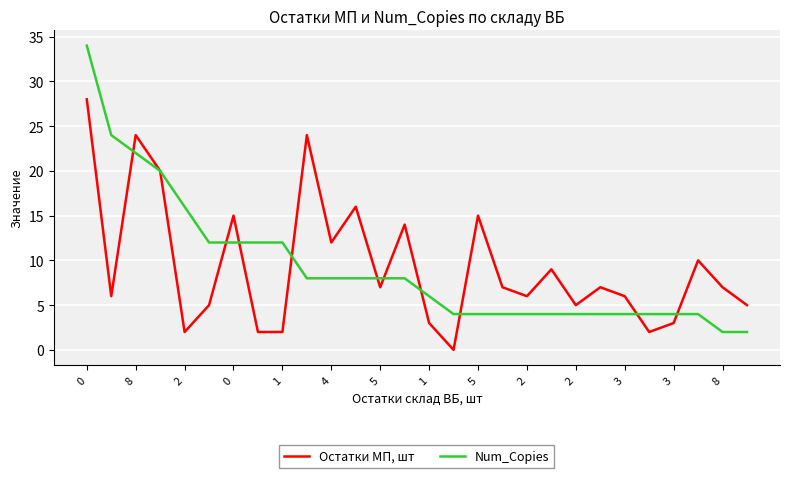

List the series in order of their peak value, lowest first.

Остатки МП, шт, Num_Copies